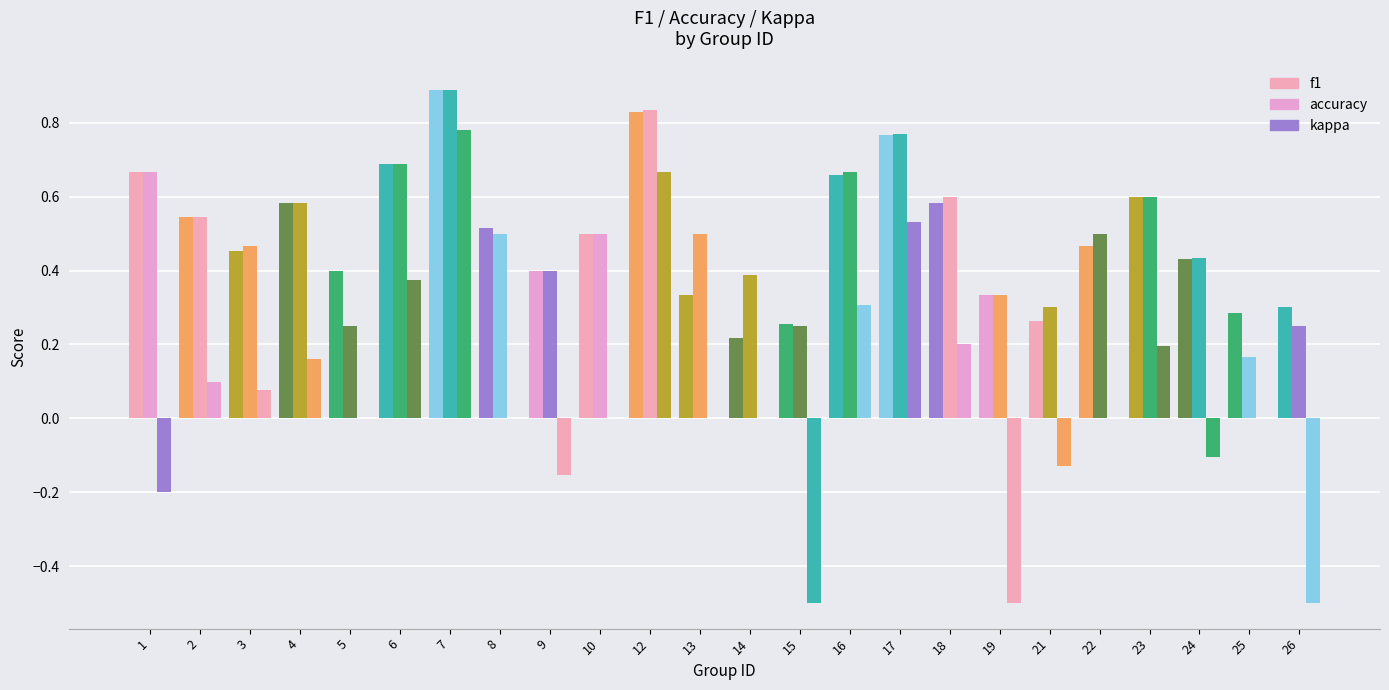

Which category has the highest value in the f1 series?

7